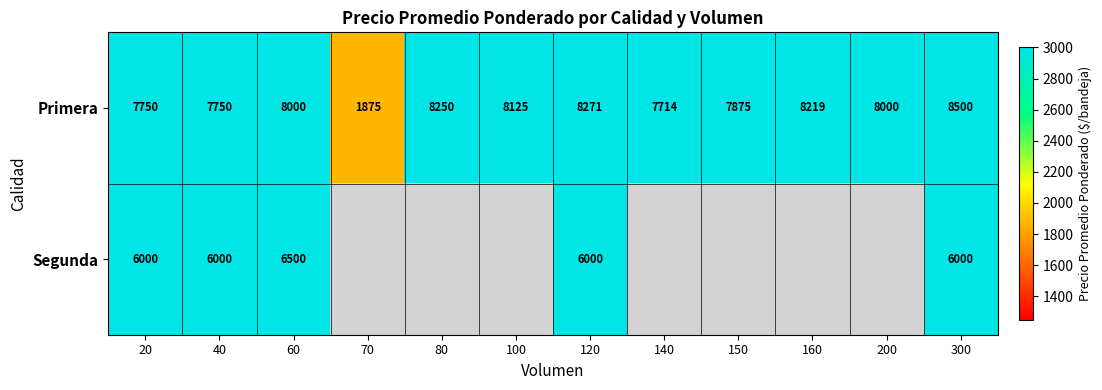

At which category is the sum across all series the highest?

60